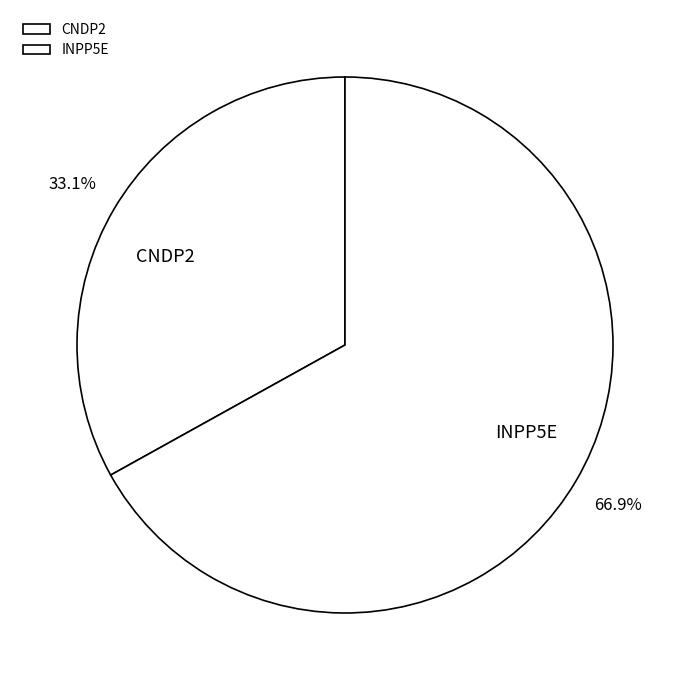

Which slice is the largest?

INPP5E